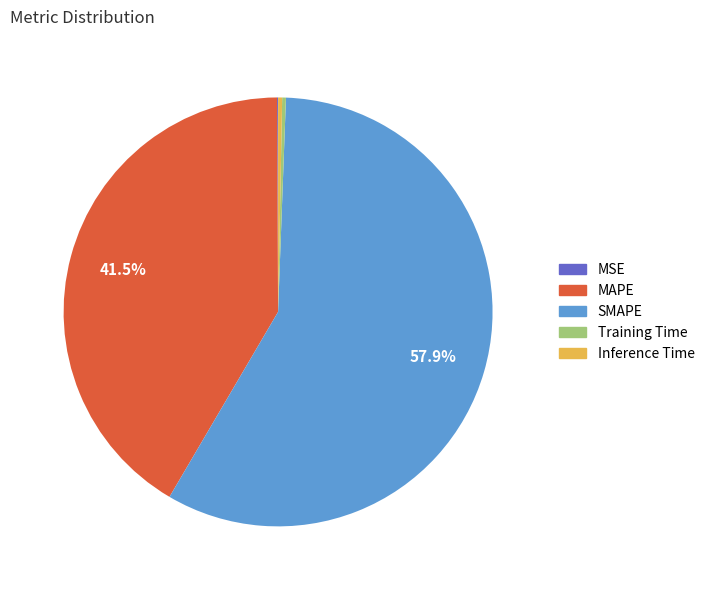

Is it true that Training Time is 0% of the pie?

True